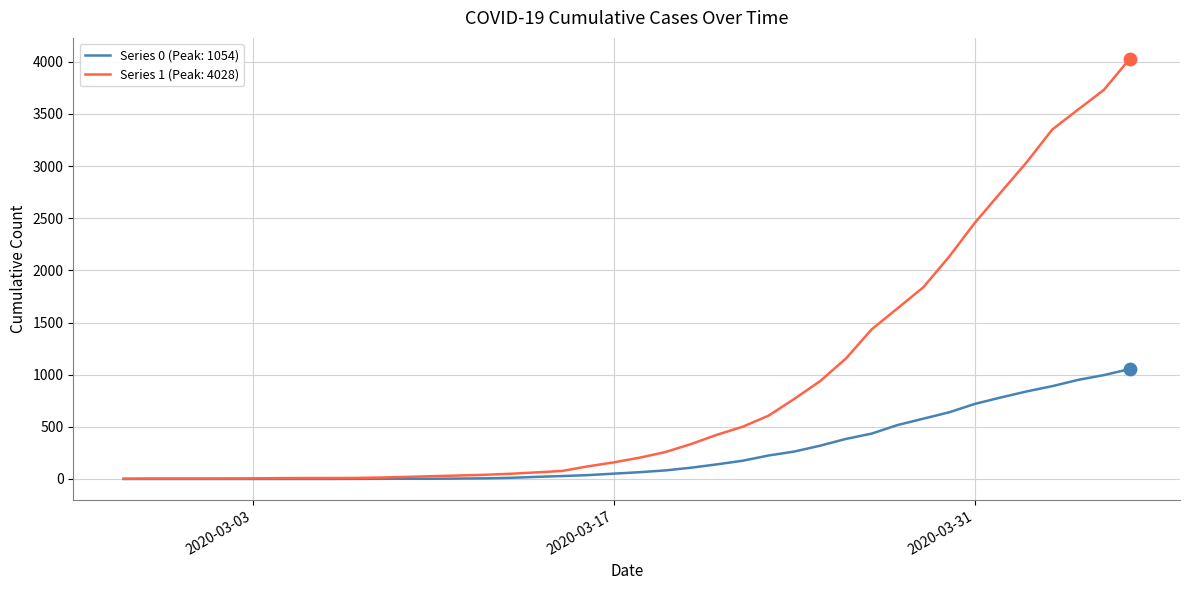

Which series has the largest range (max minus min)?

Series 1 (Peak: 4028)